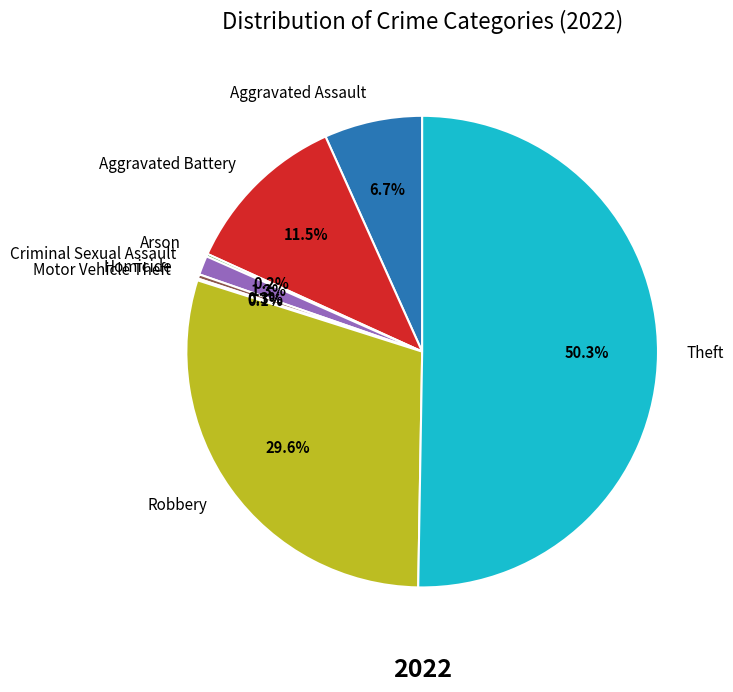

To the nearest percent, what is the difference between the largest and smallest slice percentages?

50%